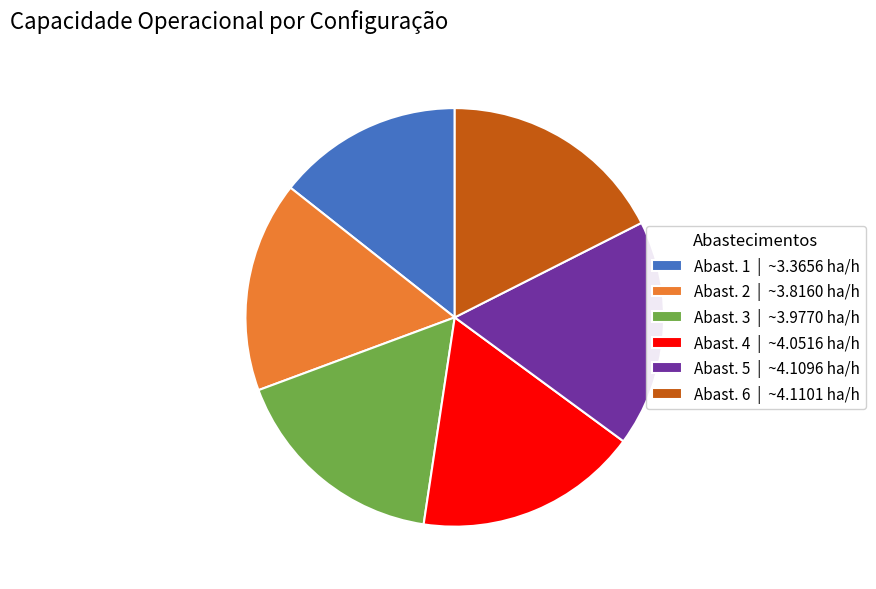

Which category has the smallest portion of the pie?

Abast. 1 | ~3.3656 ha/h